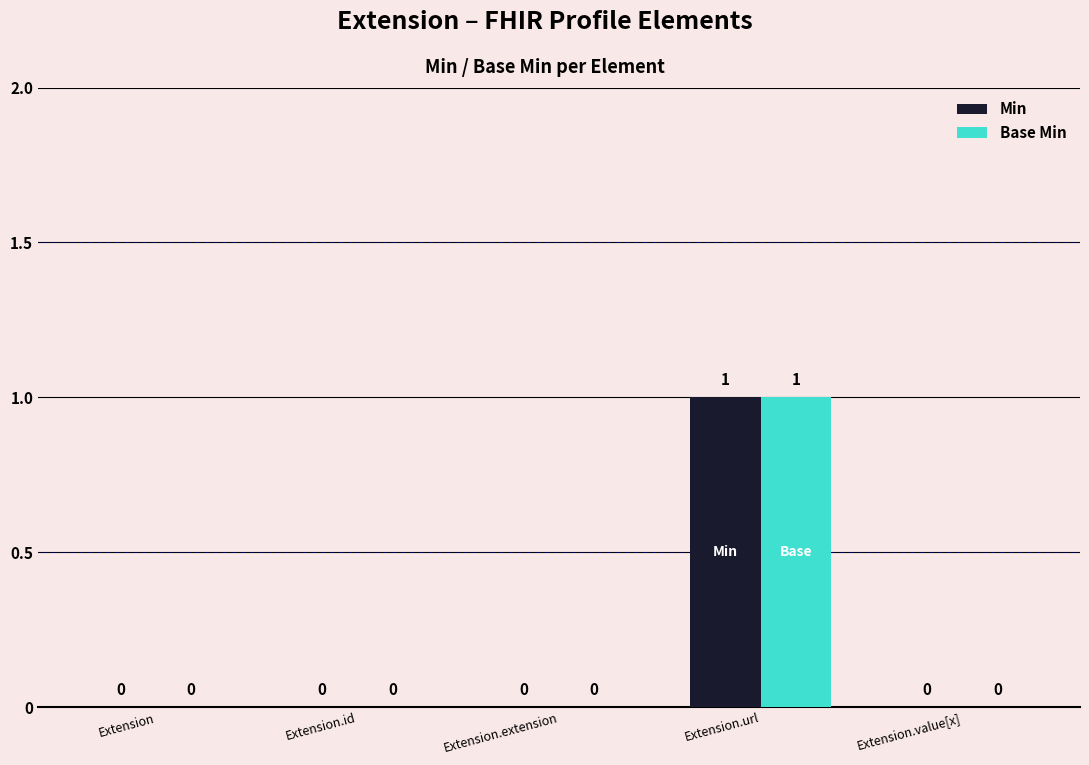

What is the sum of all Base Min values?

1